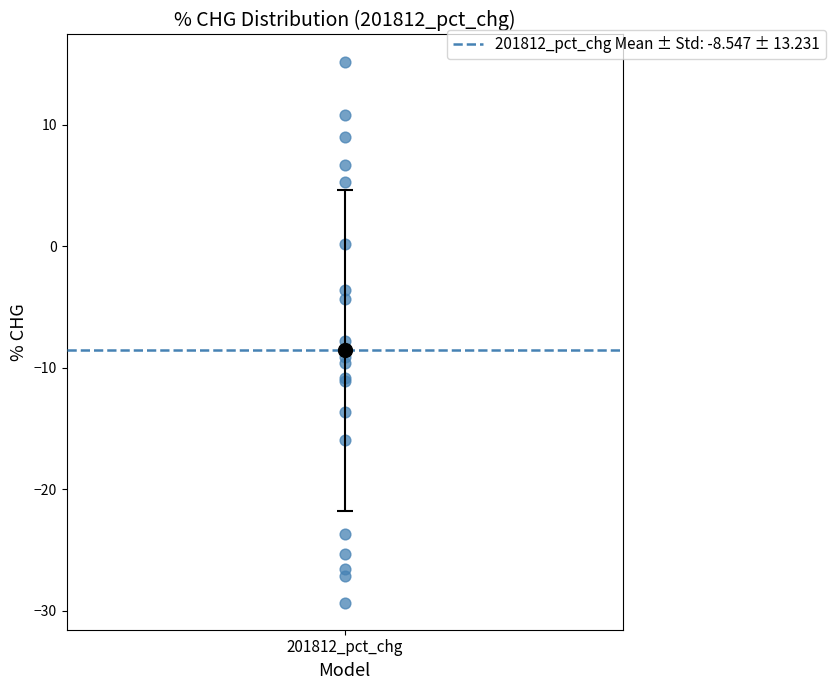

What Y value in the scatter plot is closest to -7?

-7.8